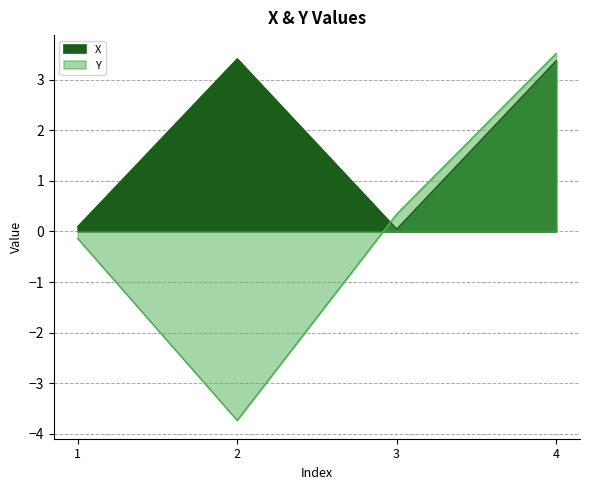

Reading left to right, extract all data points from this chart.

X: 1=0.1	2=3.4	3=0.0	4=3.4
Y: 1=-0.1	2=-3.7	3=0.3	4=3.5